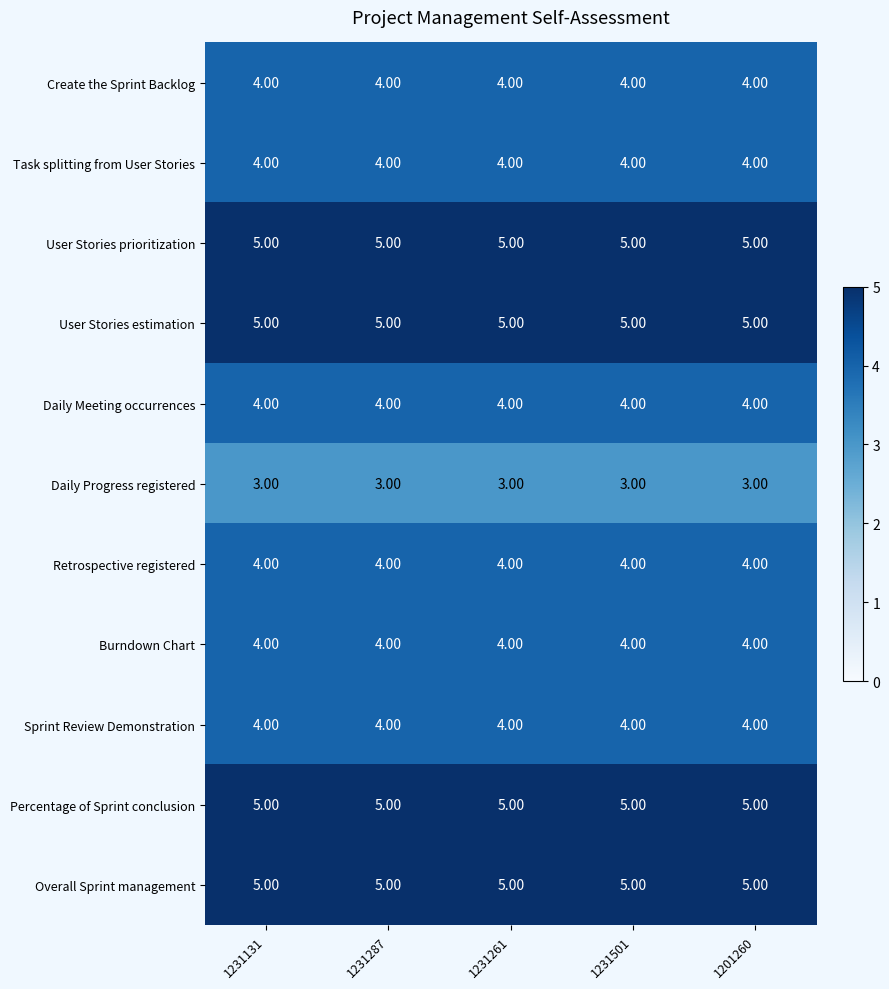

What is the average value of the User Stories prioritization series?

5